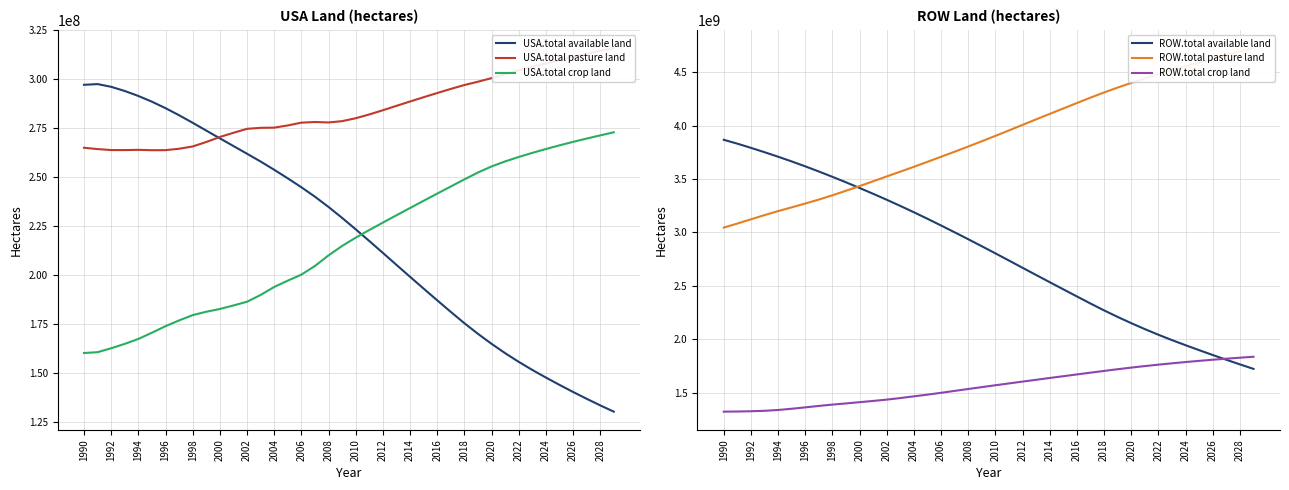

True or false: ROW.total pasture land has more than 0 interior local peaks.

False